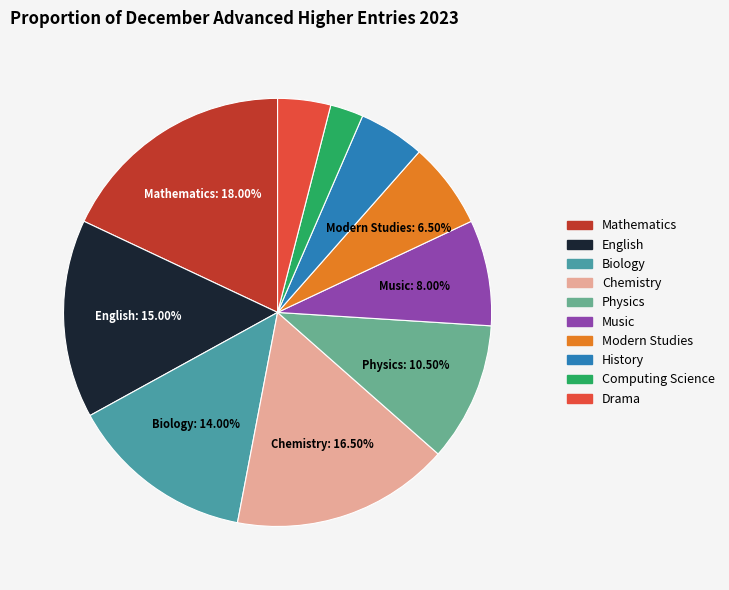

Approximately how many times larger is the value at Chemistry compared to English?

1.1